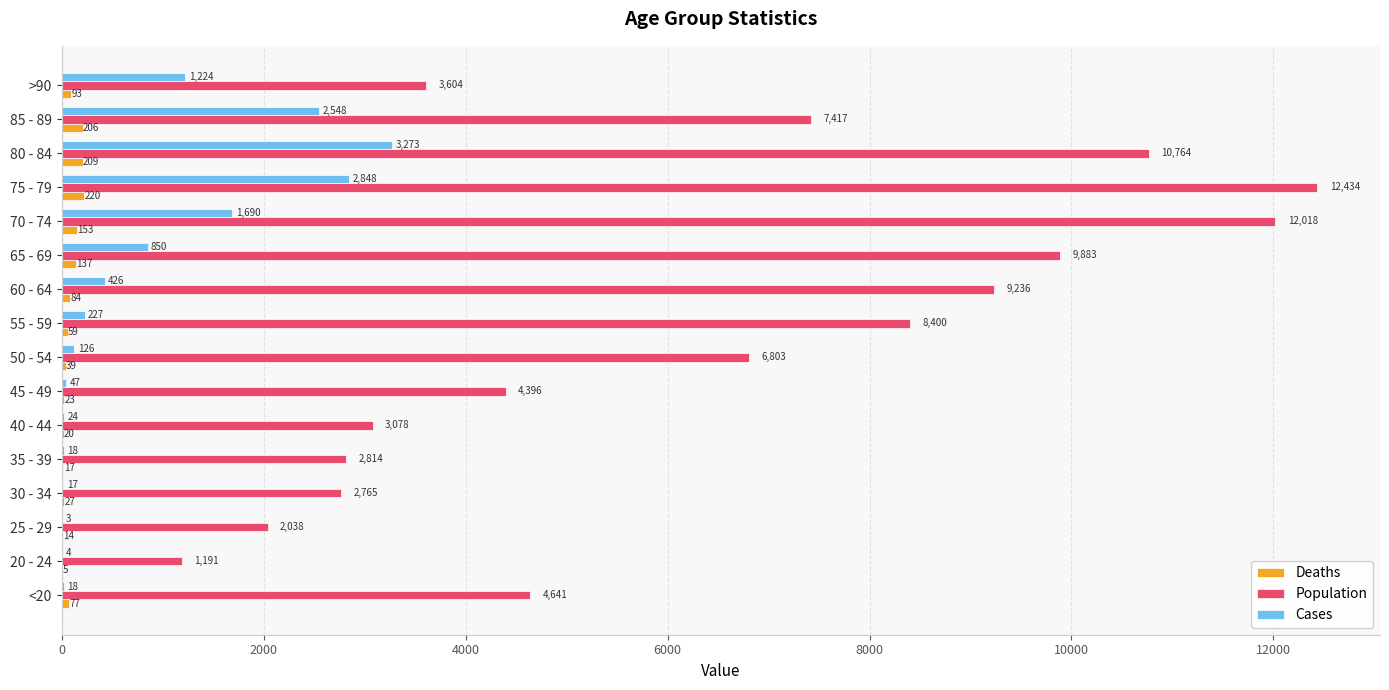

At which category is the sum across all series the highest?

75 - 79